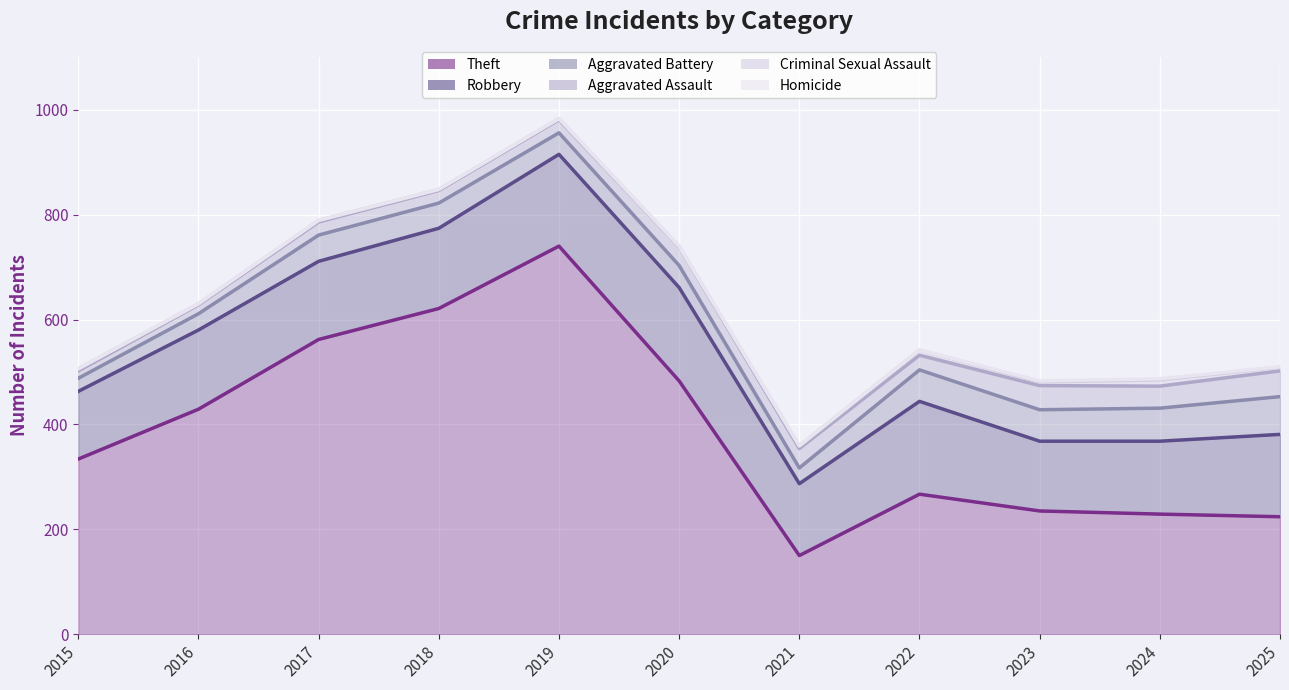

The value of Criminal Sexual Assault at 2021 is 359. True or false?

True